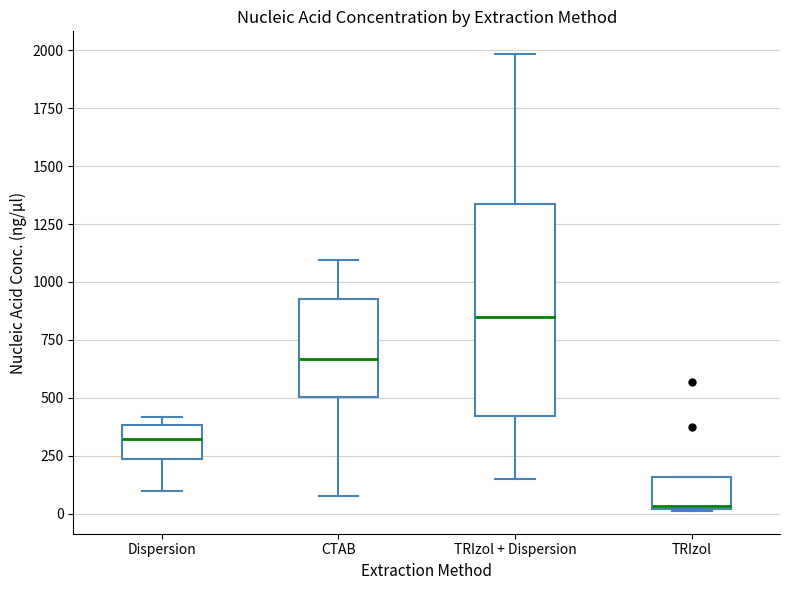

Reading left to right, read every box against the y-axis: the position of its median line, the range the box covers, and the ends of its whiskers. The values are not printed on the chart, so give them approximately, as read against the axis.

Dispersion: median 300, box 250 to 400, whiskers 100 to 400 (just above the box's upper edge)
CTAB: median 650, box 500 to 950, whiskers 100 to 1100
TRIzol + Dispersion: median 850, box 400 to 1350, whiskers 150 to 2000
TRIzol: median 50, box 0 to 150, whiskers 0 to 150